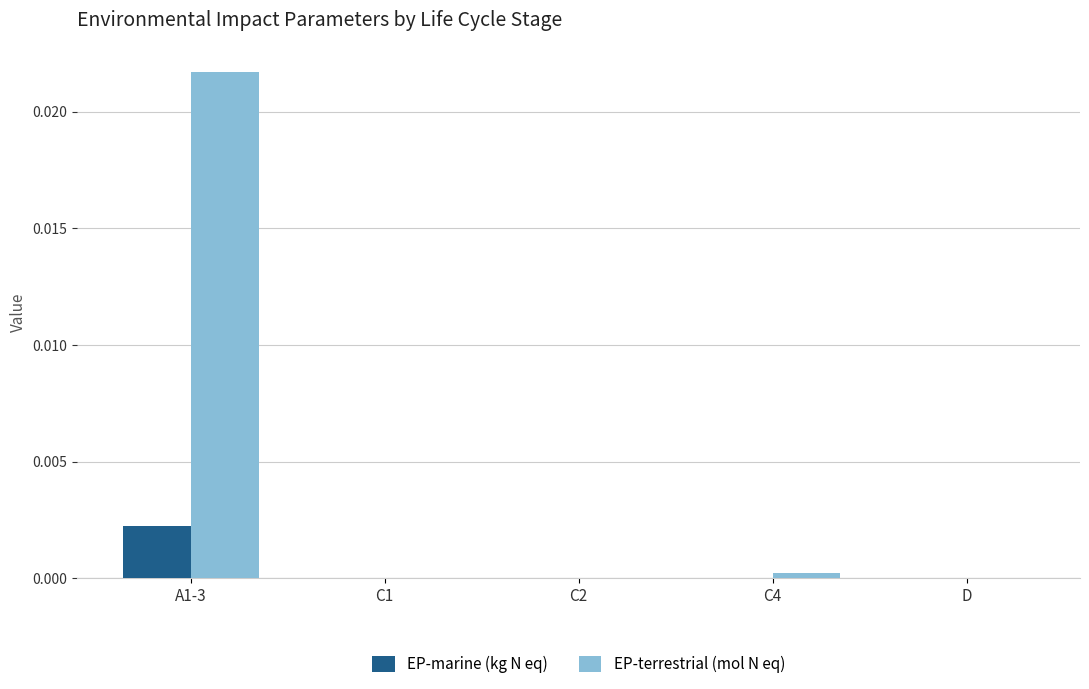

What are all the series names shown in the legend?

EP-marine (kg N eq), EP-terrestrial (mol N eq)